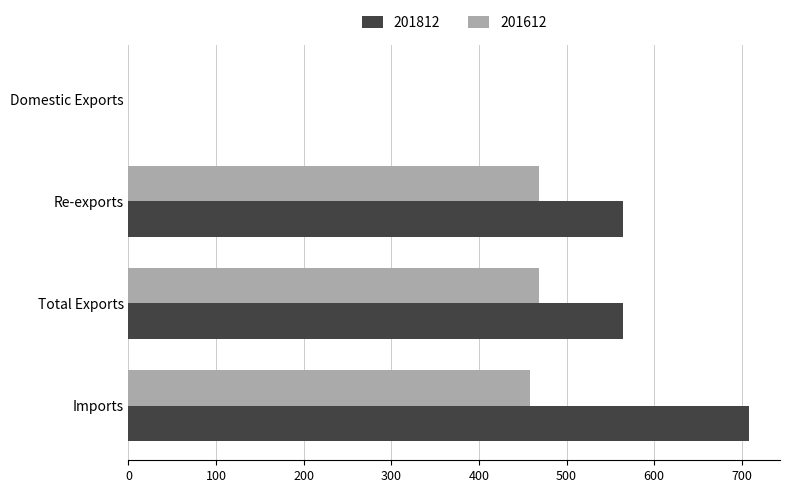

At which category is the sum across all series the highest?

Imports